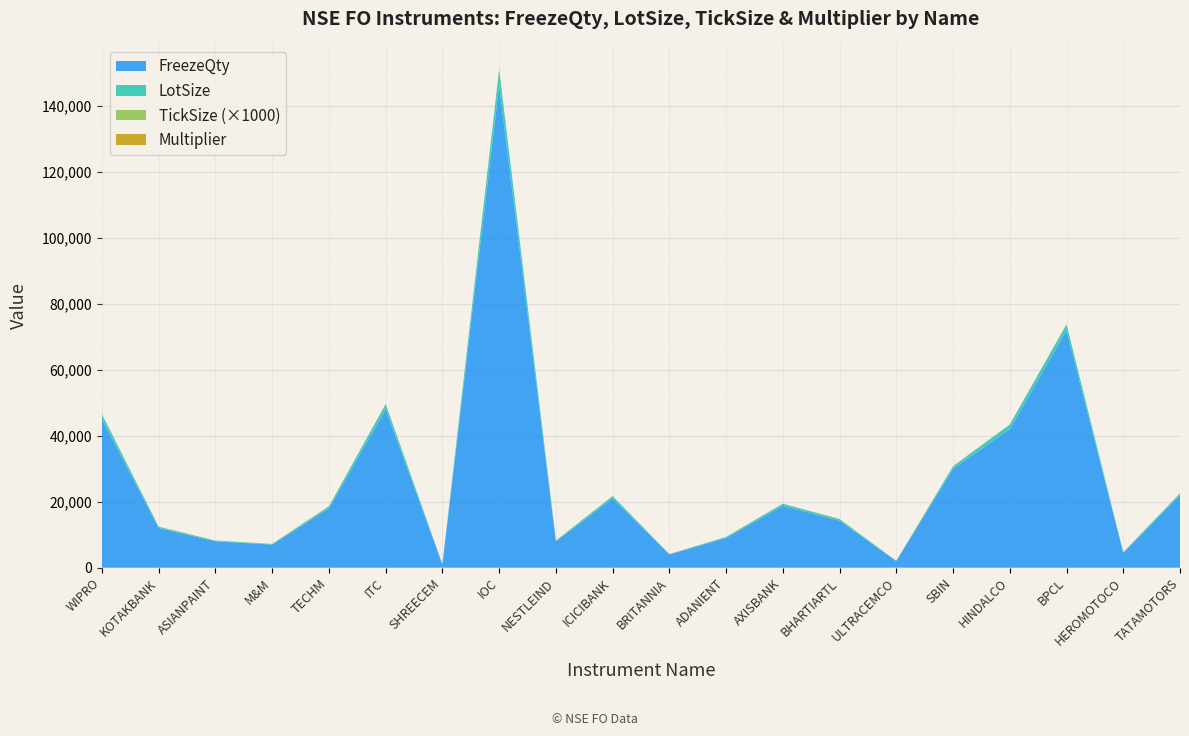

Reading right to left, list all the values displayed in this chart.

FreezeQty: TATAMOTORS=22001.0	HEROMOTOCO=4501.0	BPCL=72001.0	HINDALCO=42001.0	SBIN=30001.0	ULTRACEMCO=2001.0	BHARTIARTL=14251.0	AXISBANK=18751.0	ADANIENT=9001.0	BRITANNIA=4001.0	ICICIBANK=21001.0	NESTLEIND=8001.0	IOC=146251.0	SHREECEM=1001.0	ITC=48001.0	TECHM=18001.0	M&M=7001.0	ASIANPAINT=8001.0	KOTAKBANK=12001.0	WIPRO=45001.0
LotSize: TATAMOTORS=550.0	HEROMOTOCO=150.0	BPCL=1800.0	HINDALCO=1400.0	SBIN=750.0	ULTRACEMCO=50.0	BHARTIARTL=475.0	AXISBANK=625.0	ADANIENT=300.0	BRITANNIA=100.0	ICICIBANK=700.0	NESTLEIND=200.0	IOC=4875.0	SHREECEM=25.0	ITC=1600.0	TECHM=600.0	M&M=175.0	ASIANPAINT=200.0	KOTAKBANK=400.0	WIPRO=1500.0
TickSize: TATAMOTORS=0.1	HEROMOTOCO=0.1	BPCL=0.1	HINDALCO=0.1	SBIN=0.1	ULTRACEMCO=0.1	BHARTIARTL=0.1	AXISBANK=0.1	ADANIENT=0.1	BRITANNIA=0.1	ICICIBANK=0.1	NESTLEIND=0.1	IOC=0.0	SHREECEM=0.1	ITC=0.1	TECHM=0.1	M&M=0.1	ASIANPAINT=0.1	KOTAKBANK=0.1	WIPRO=0.1
Multiplier: TATAMOTORS=1.0	HEROMOTOCO=1.0	BPCL=1.0	HINDALCO=1.0	SBIN=1.0	ULTRACEMCO=1.0	BHARTIARTL=1.0	AXISBANK=1.0	ADANIENT=1.0	BRITANNIA=1.0	ICICIBANK=1.0	NESTLEIND=1.0	IOC=1.0	SHREECEM=1.0	ITC=1.0	TECHM=1.0	M&M=1.0	ASIANPAINT=1.0	KOTAKBANK=1.0	WIPRO=1.0